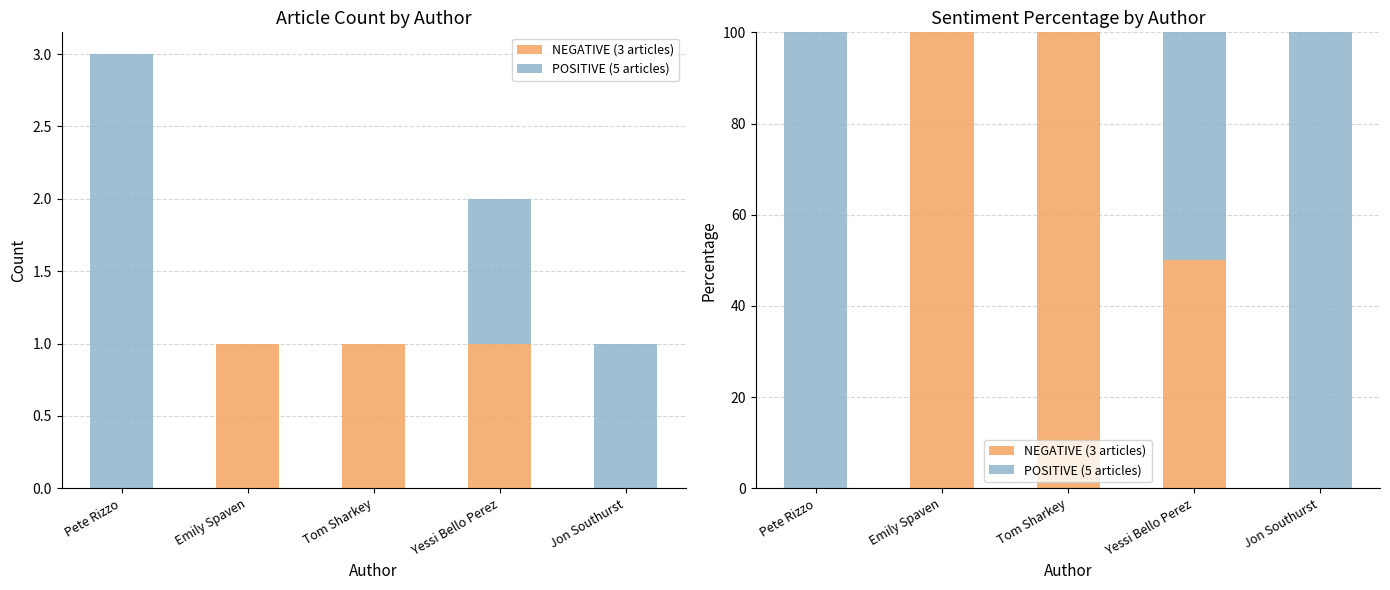

Reading left to right, extract all data points from this chart.

NEGATIVE (3 articles): Pete Rizzo=0	Emily Spaven=100	Tom Sharkey=100	Yessi Bello Perez=50	Jon Southurst=0
POSITIVE (5 articles): Pete Rizzo=100	Emily Spaven=0	Tom Sharkey=0	Yessi Bello Perez=50	Jon Southurst=100